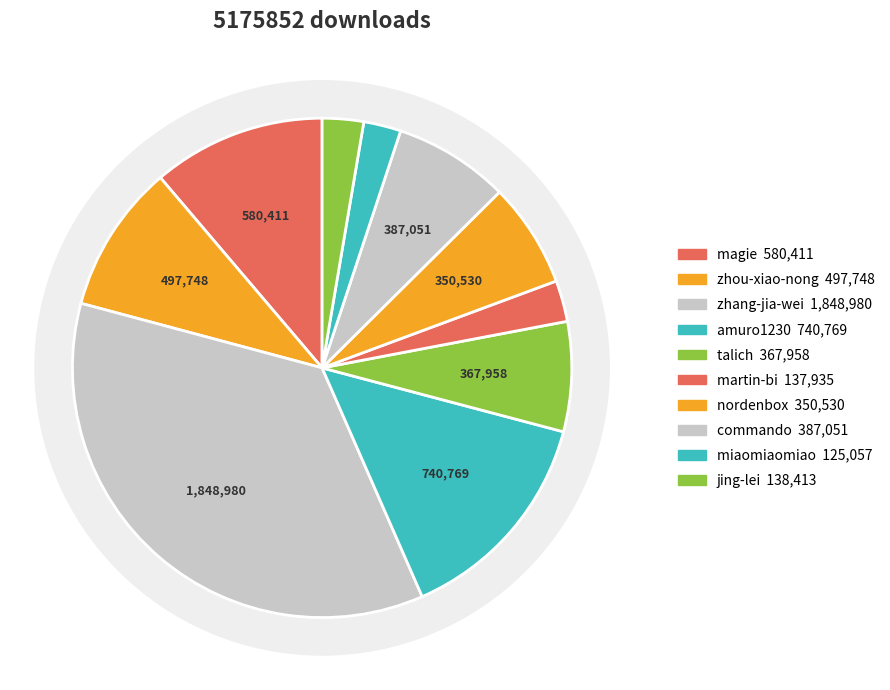

Which slice is the largest?

zhang-jia-wei